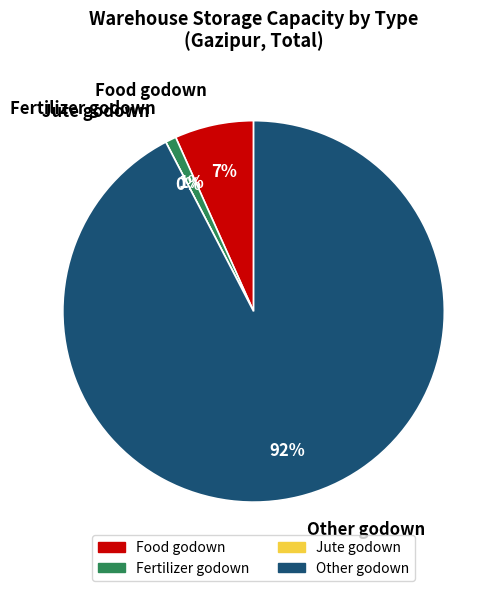

To the nearest percent, what is the average slice percentage?

25%